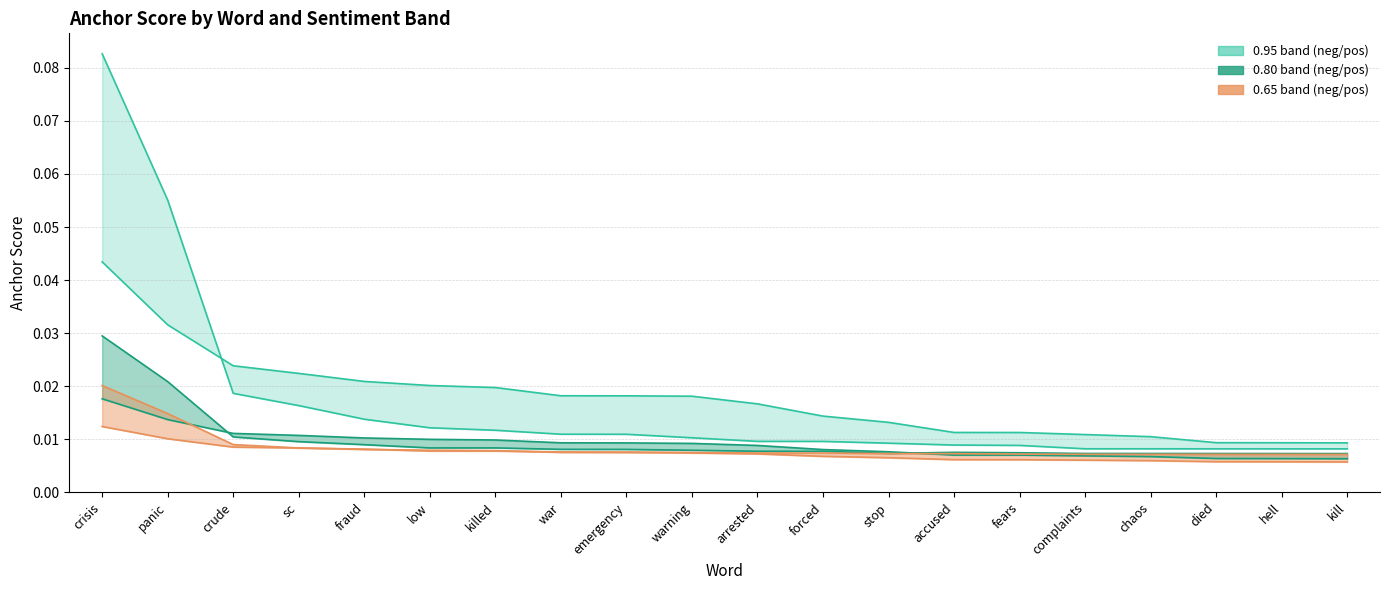

The 0.95-negative series shows 0.0 at fears. True or false?

False